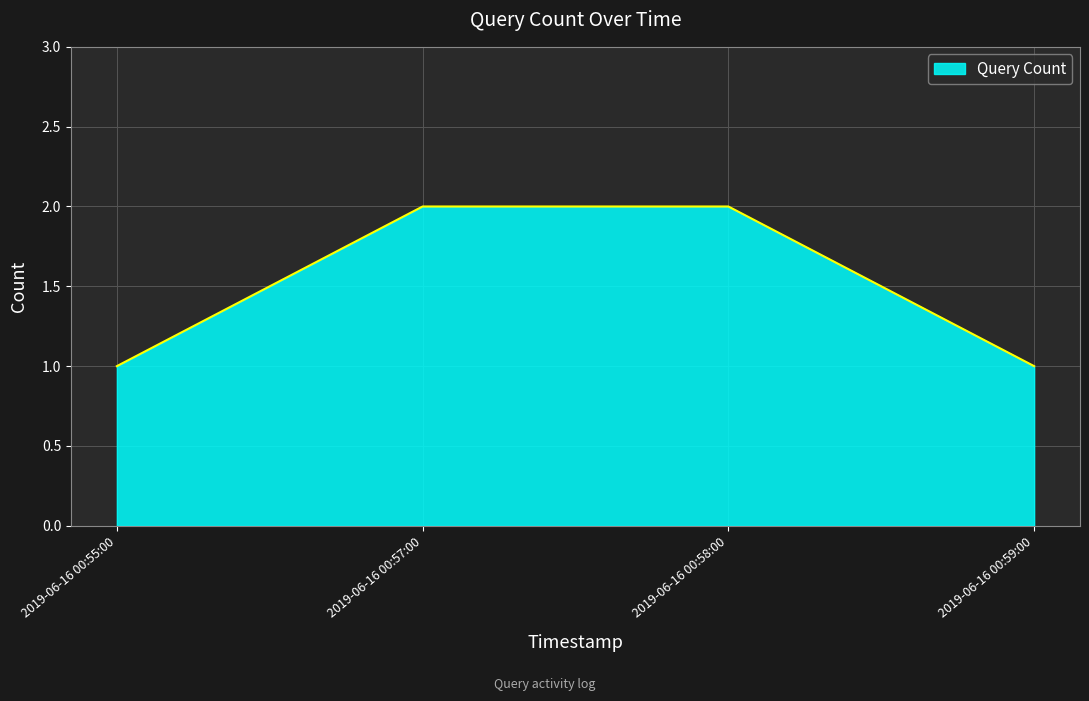

True or false: there are more than 1 points higher than both neighbors.

False